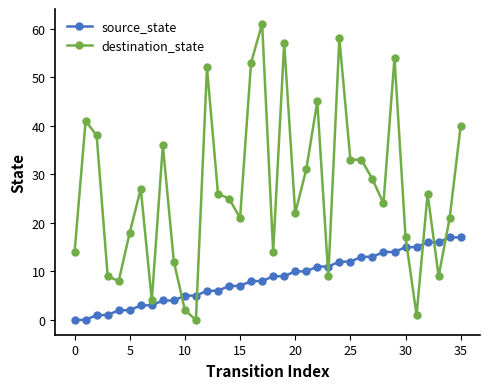

List the series in order of their peak value, highest first.

destination_state, source_state